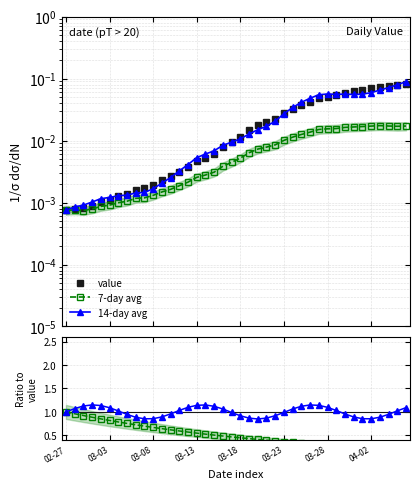

True or false: value has a value of 0.0 at 21.

True